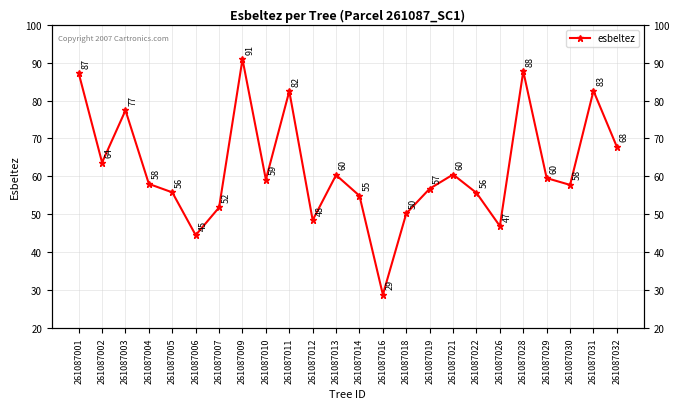

Rank the categories by value from lowest to highest.

261087016, 261087006, 261087026, 261087012, 261087018, 261087007, 261087014, 261087022, 261087005, 261087019, 261087030, 261087004, 261087010, 261087029, 261087013, 261087021, 261087002, 261087032, 261087003, 261087011, 261087031, 261087001, 261087028, 261087009